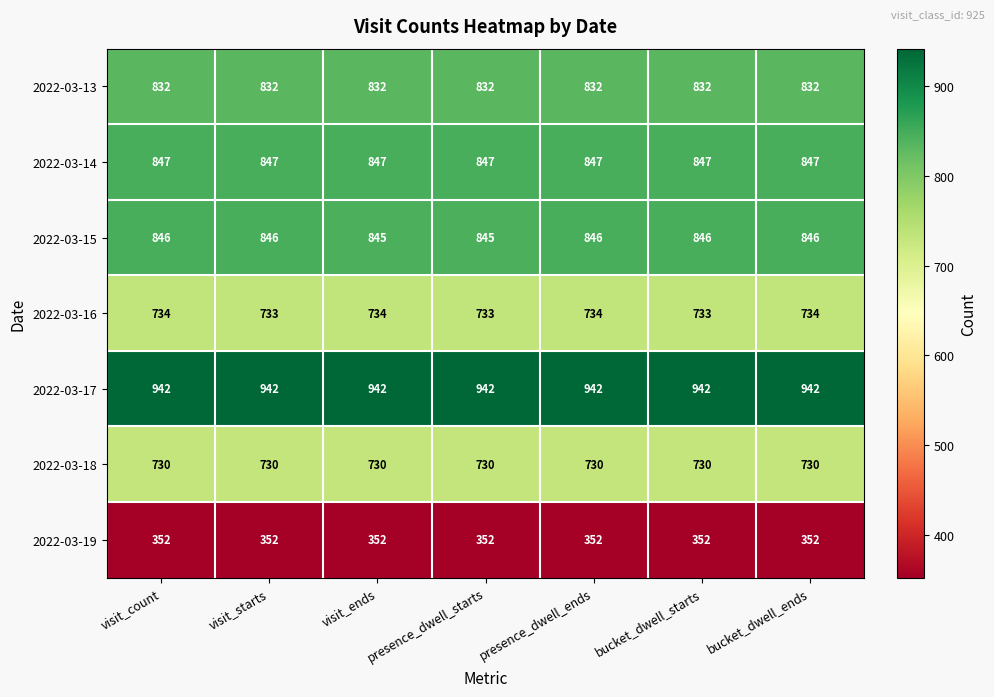

At how many categories does at least one series exceed 568?

7